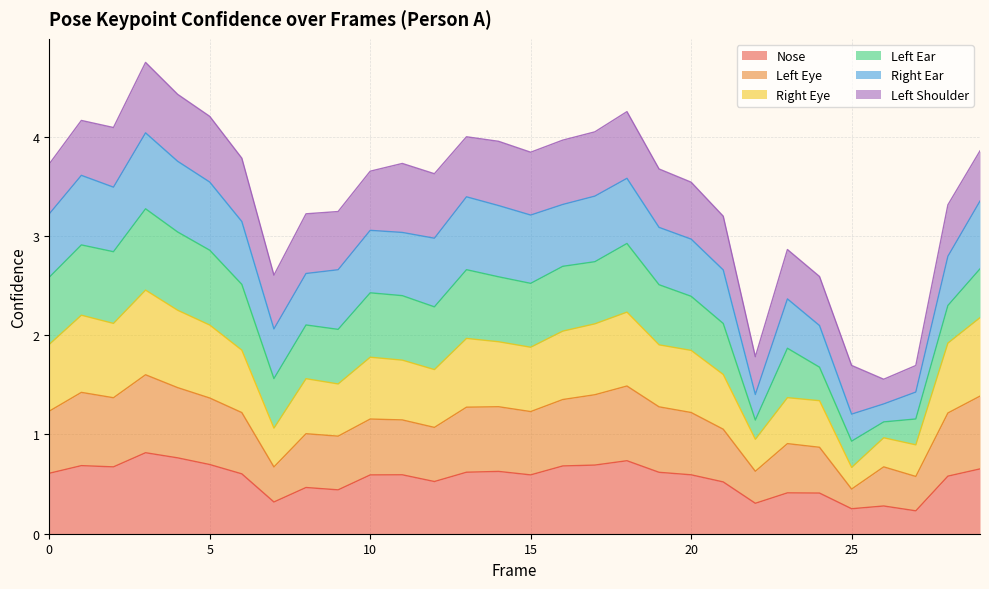

True or false: a_left_eye_confidence has more than 2 points higher than both neighbors.

True